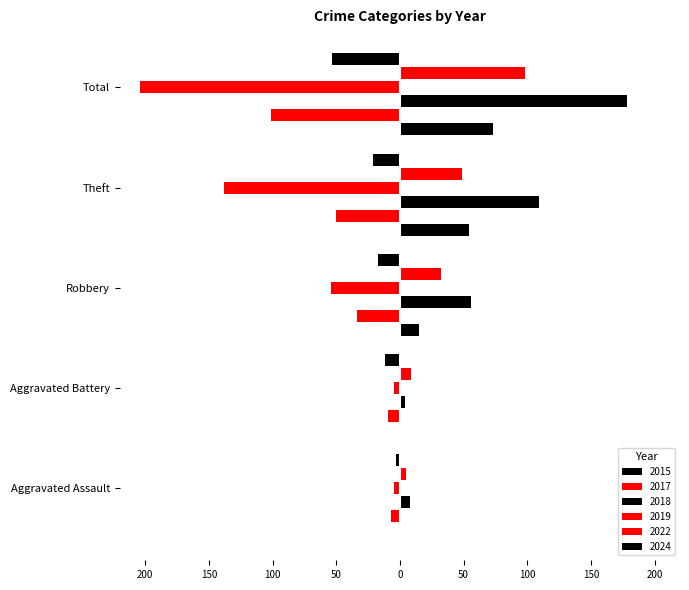

How many values in the 2018 series exceed 56?

2